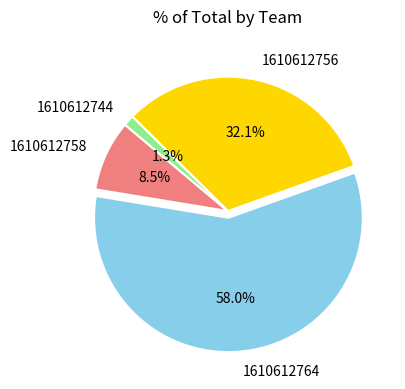

Rank the categories by value from lowest to highest.

1610612744, 1610612758, 1610612756, 1610612764